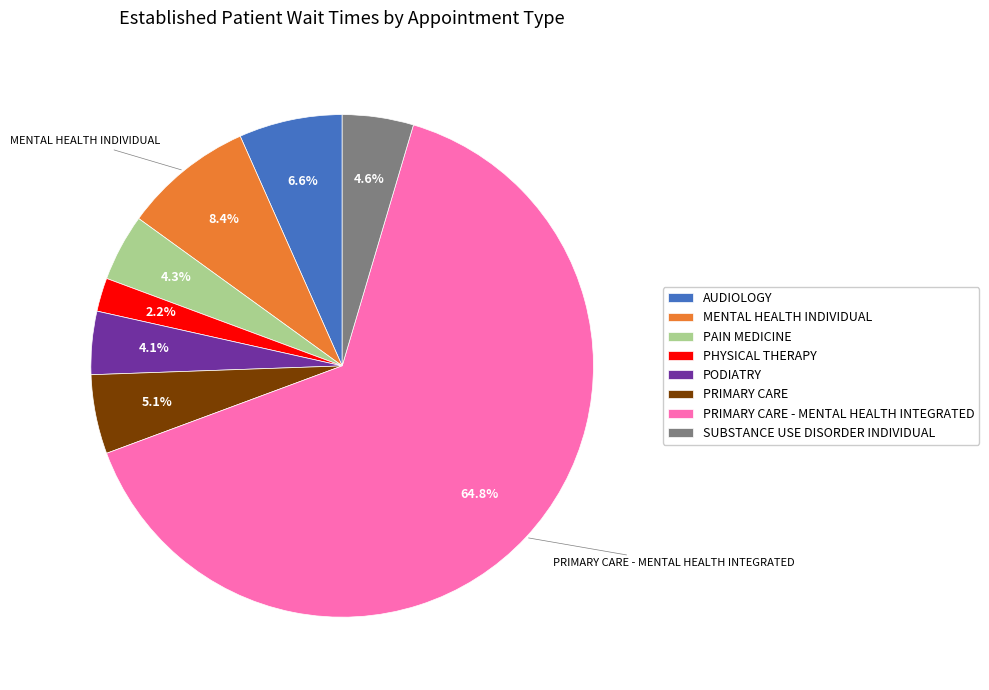

Which category has the smallest portion of the pie?

PHYSICAL THERAPY